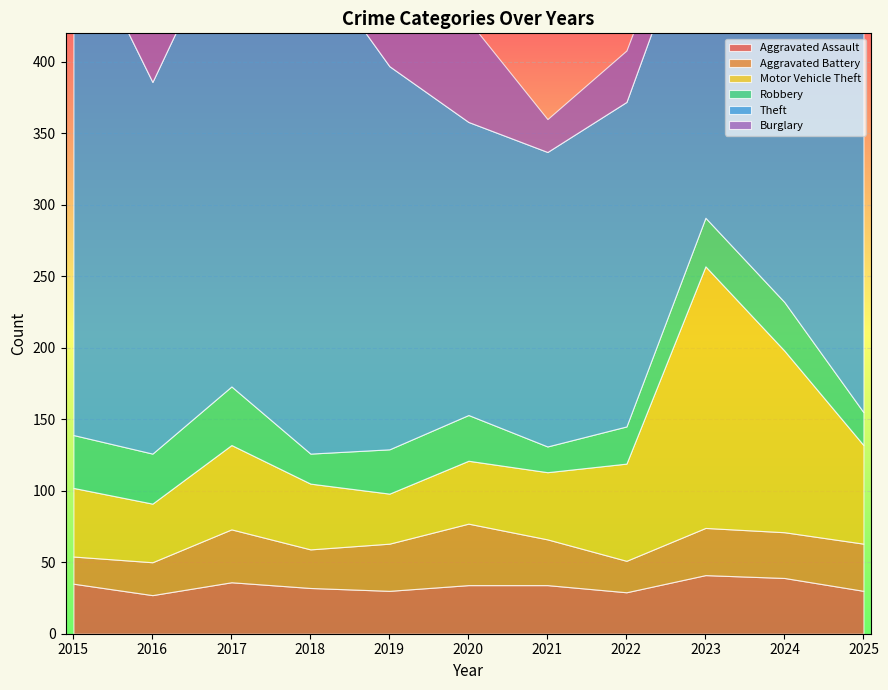

What is the spread (max minus min) of values at 2016?

237